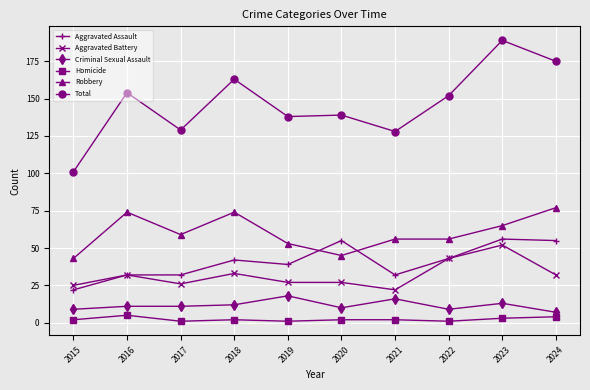

Between 2015 and 2020, which series saw the biggest shift?

Total